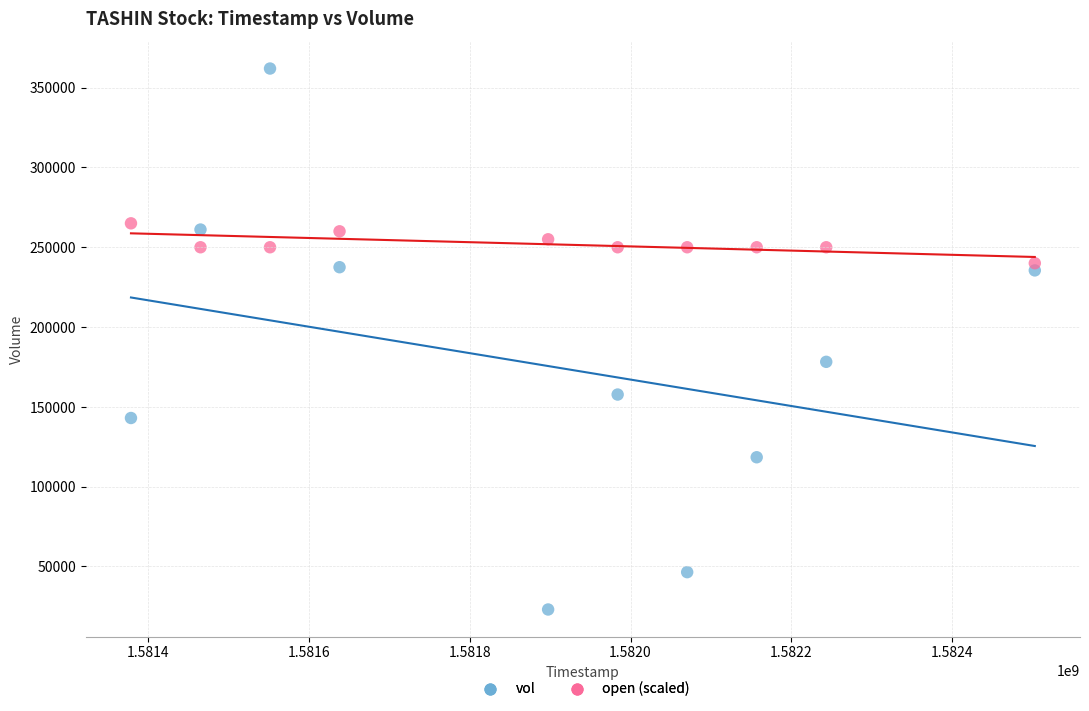

Across all series, what Y value is closest to 192500?

178200